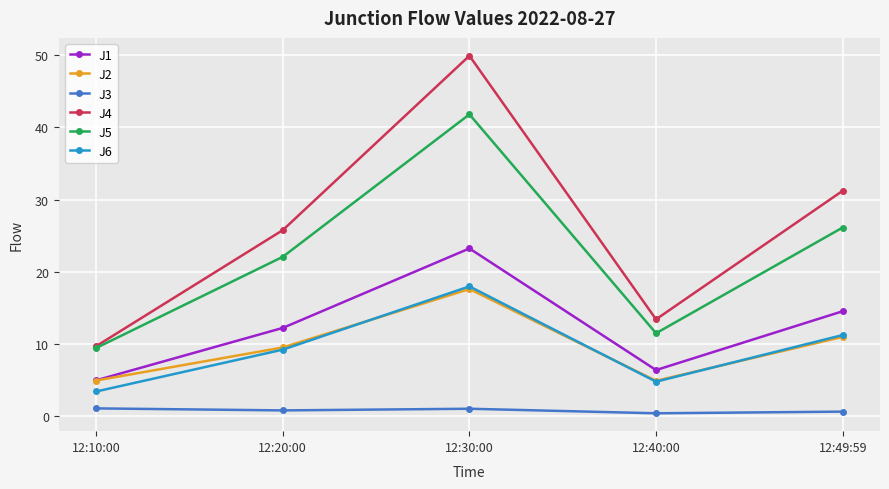

What is the total value across all series at 12:20:00?

79.6